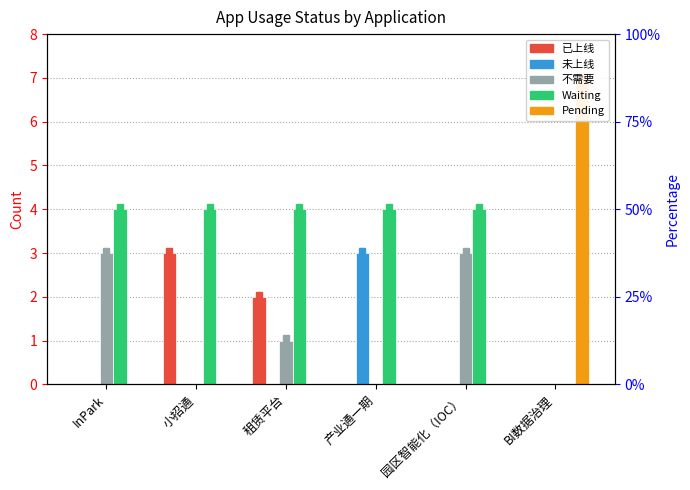

Which label corresponds to the largest value in the chart?

BI数据治理